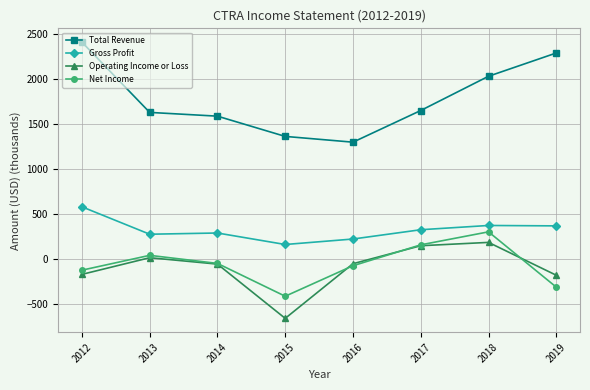

What is the minimum value shown in the chart?

-664.1